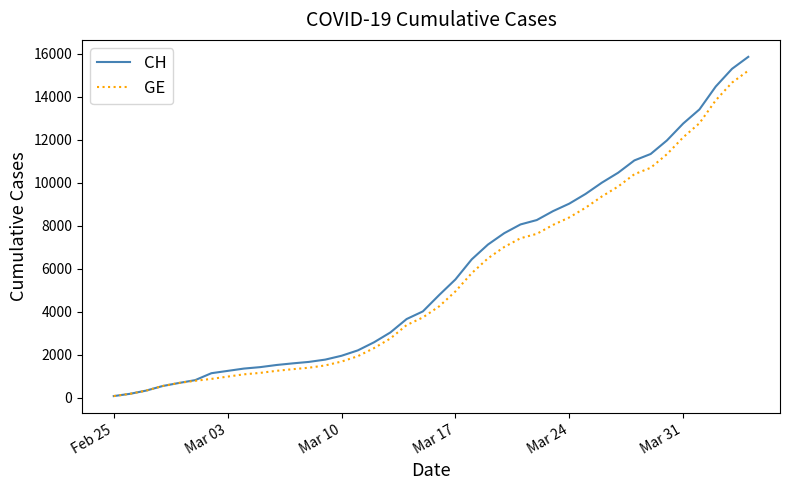

List the series in order of their overall mean, lowest first.

GE, CH